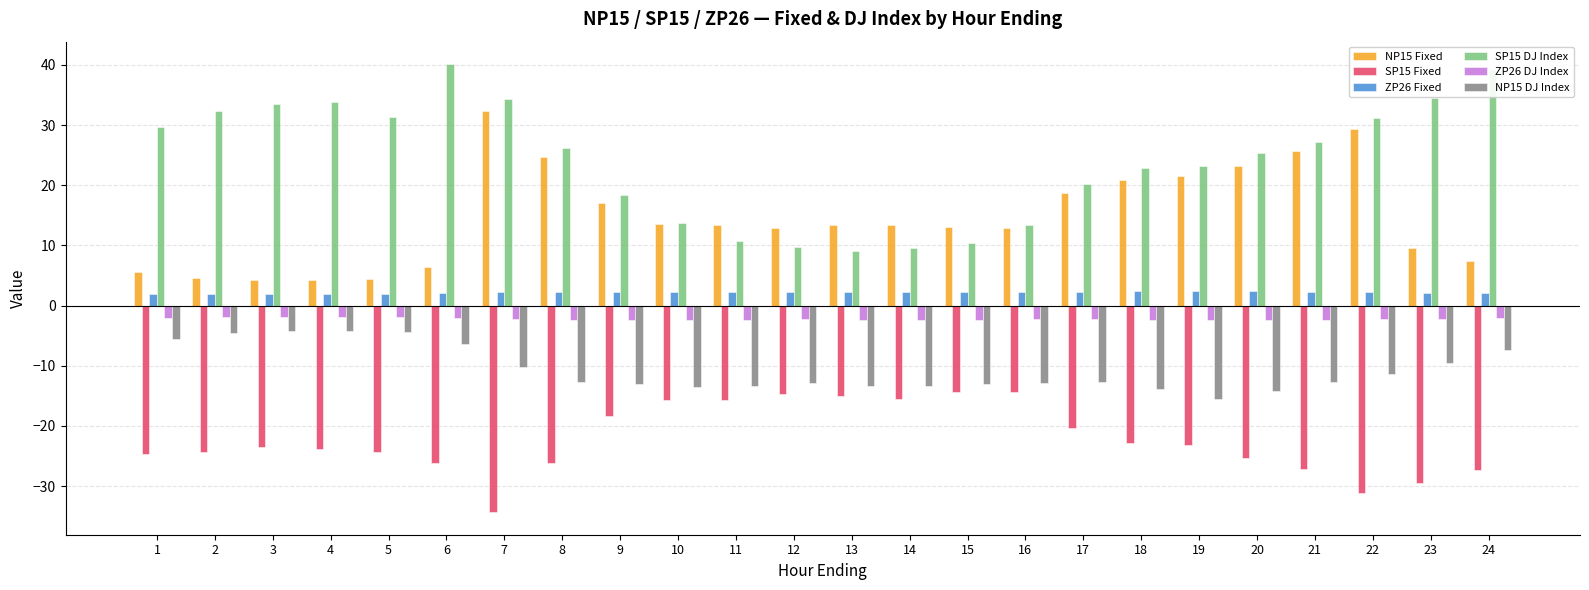

What is the difference between the second highest and second lowest values in the NP15 DJ Index series?

9.9